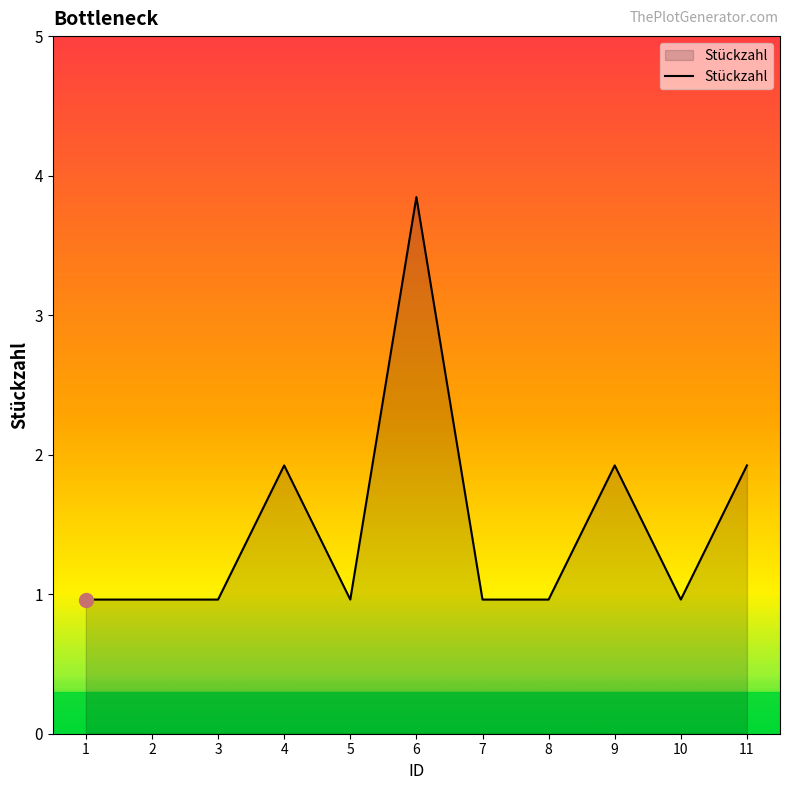

What is the ratio of the value at 8 to the value at 5?

1.0